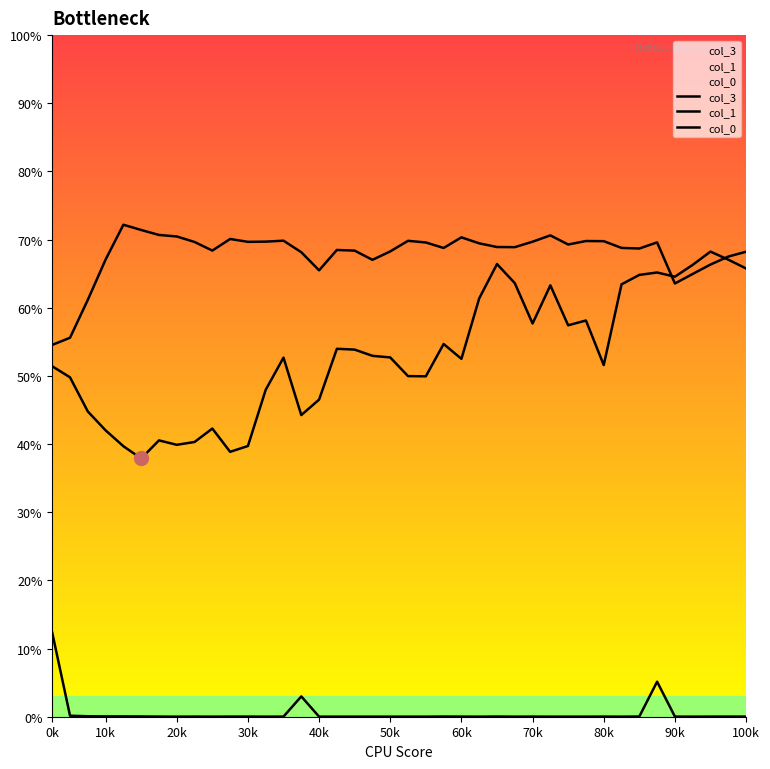

What is the sum of all col_3 values?

2124.1